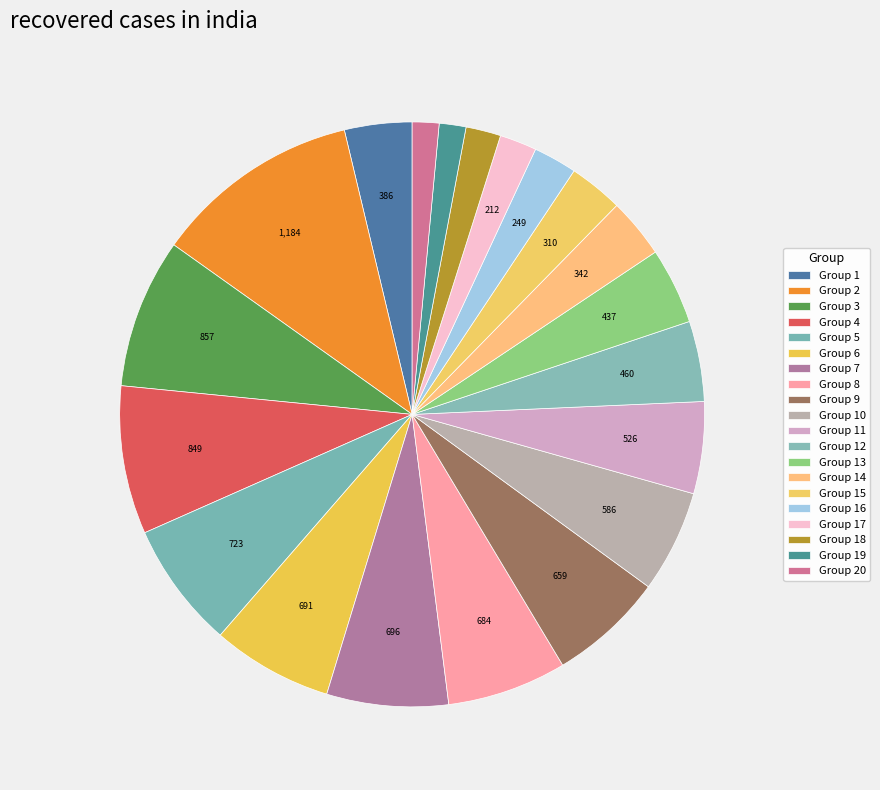

Which category has the biggest portion of the pie?

2